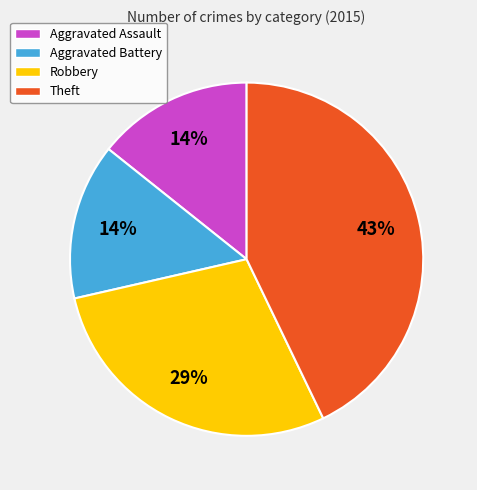

Do Aggravated Assault and Aggravated Battery together represent more than half of the pie?

No